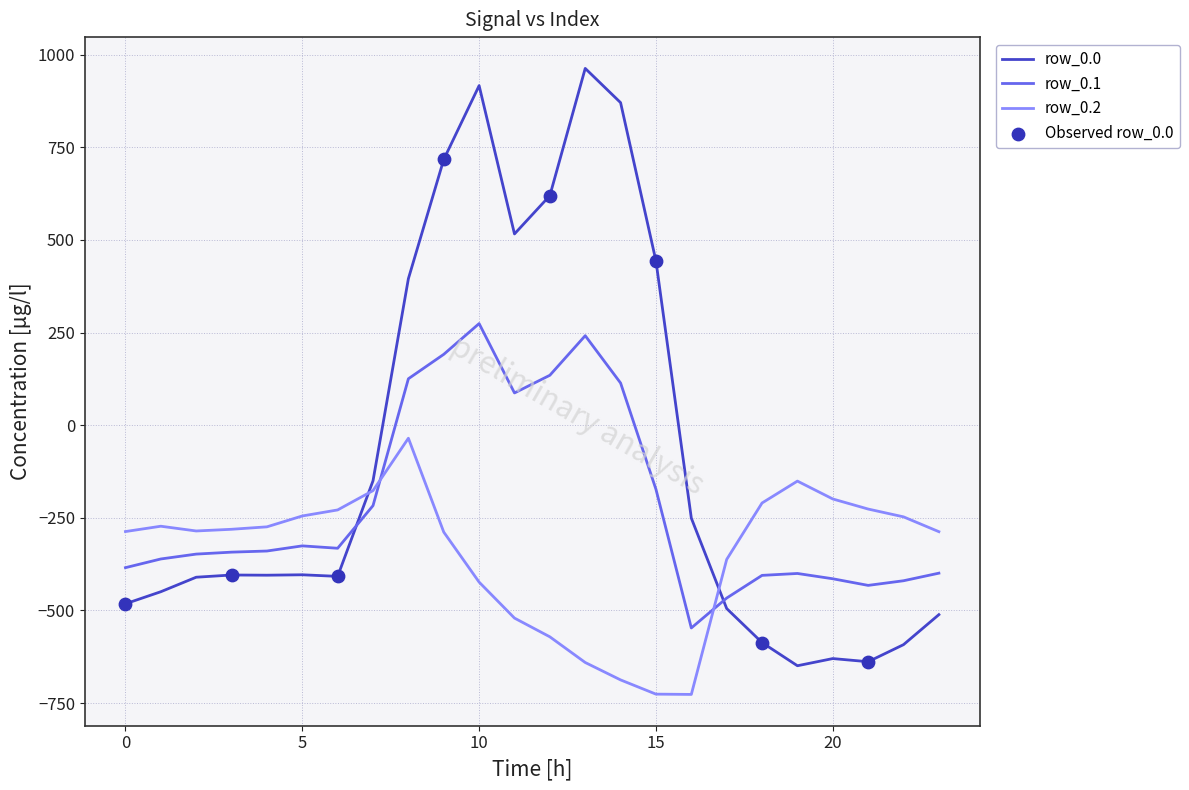

Which series has the largest range (max minus min)?

row_0.0